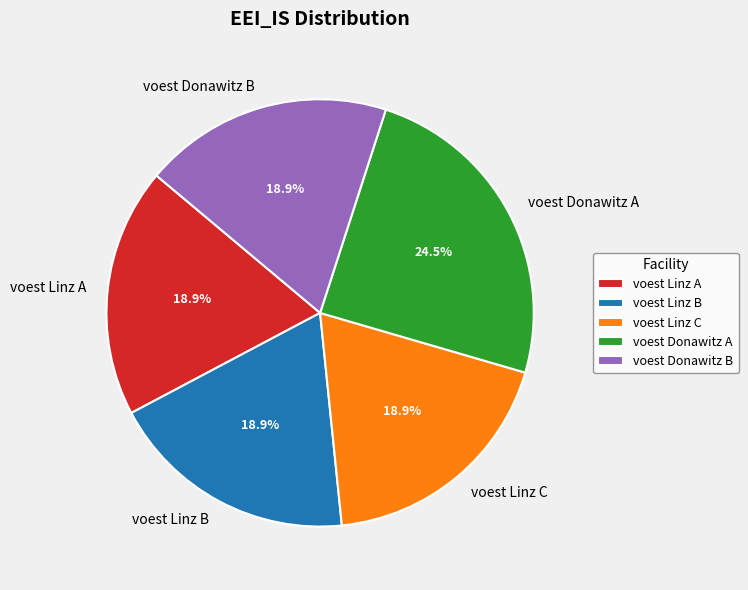

Which slice is the largest?

voest Donawitz A